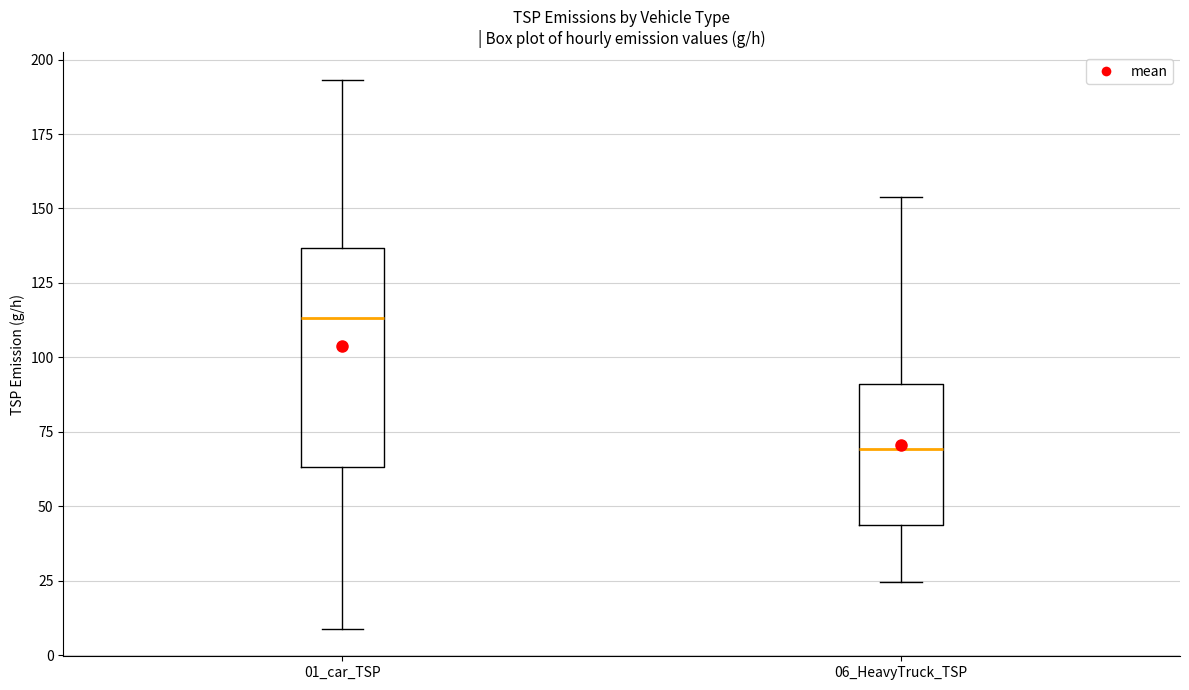

Where does the upper whisker of the box for 06_HeavyTruck_TSP end on the y-axis? The values are not printed on the chart, so give them approximately, as read against the axis.

155